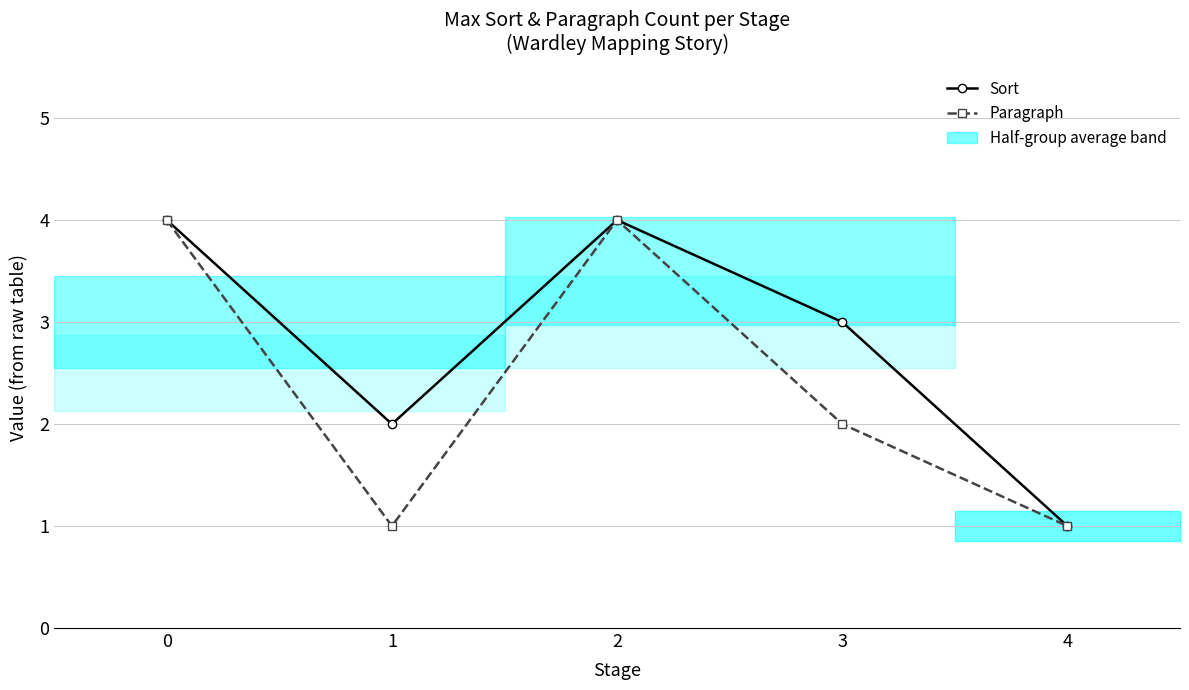

What is the sum of all Sort values?

14